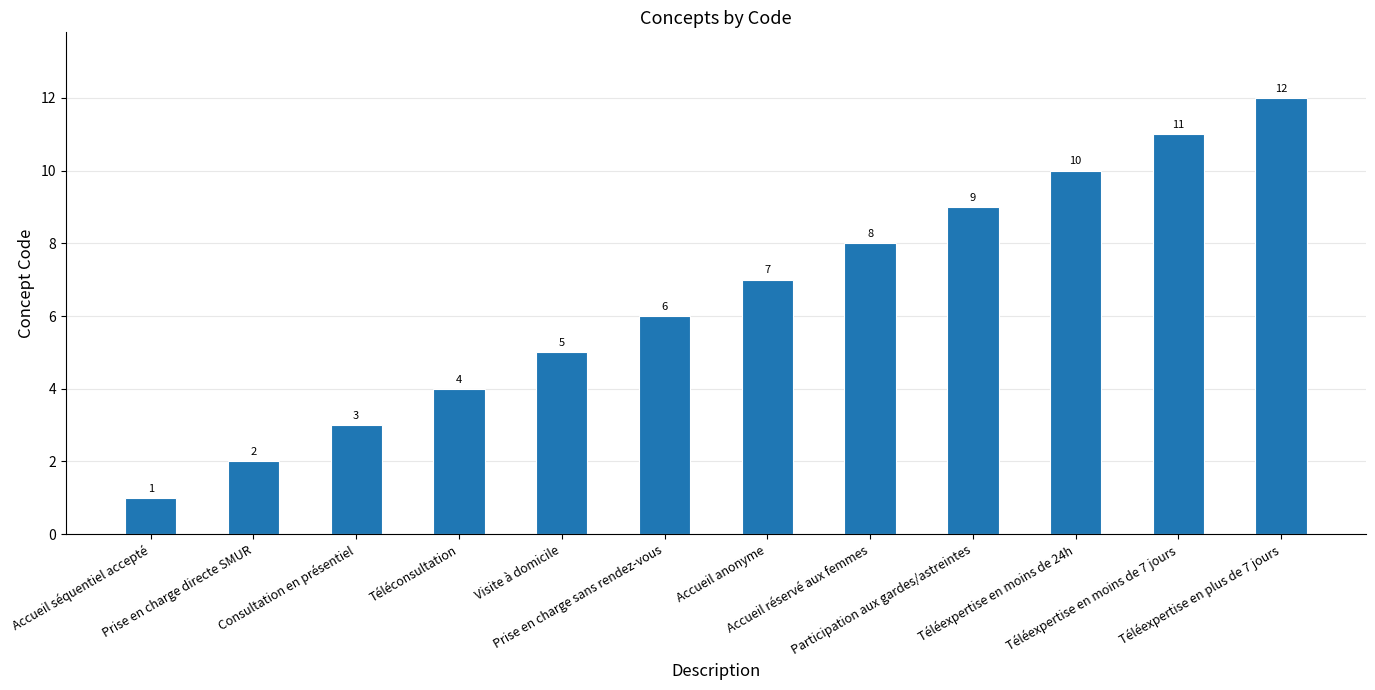

Reading left to right, what are all the values shown in this chart?

Accueil séquentiel accepté=1	Prise en charge directe SMUR=2	Consultation en présentiel=3	Téléconsultation=4	Visite à domicile=5	Prise en charge sans rendez-vous=6	Accueil anonyme=7	Accueil réservé aux femmes=8	Participation aux gardes/astreintes=9	Téléexpertise en moins de 24h=10	Téléexpertise en moins de 7 jours=11	Téléexpertise en plus de 7 jours=12